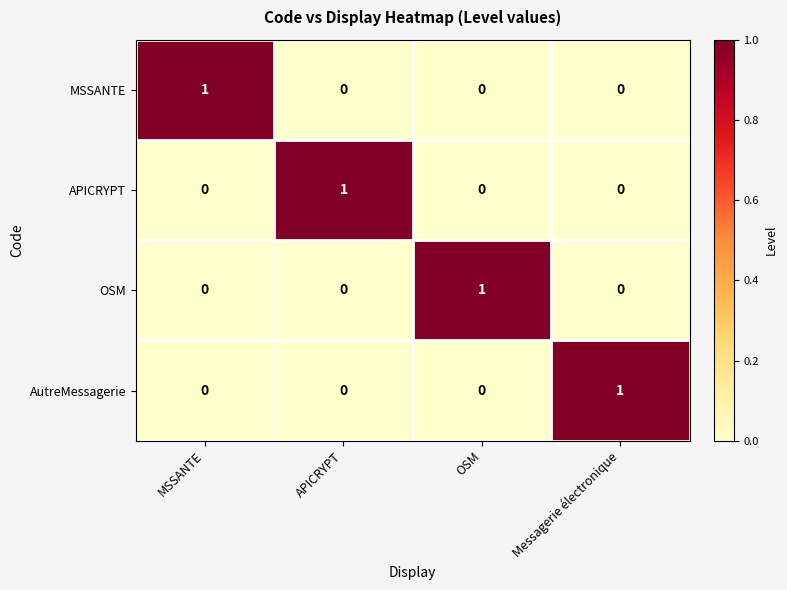

Reading left to right, extract all data points from this chart.

MSSANTE: 1	0	0	0
APICRYPT: 0	1	0	0
OSM: 0	0	1	0
AutreMessagerie: 0	0	0	1